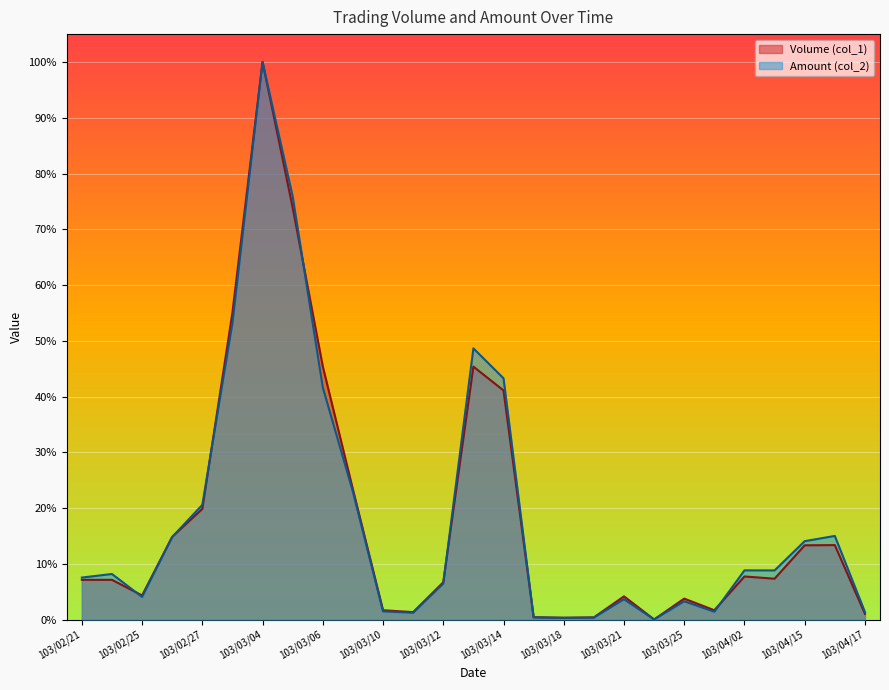

Reading left to right, what are all the values shown in this chart?

Volume (col_1): 103/02/21=7.1	103/02/24=7.1	103/02/25=4.3	103/02/26=14.8	103/02/27=19.9	103/03/03=55.1	103/03/04=100.0	103/03/05=73.9	103/03/06=45.4	103/03/07=23.4	103/03/10=1.7	103/03/11=1.3	103/03/12=6.7	103/03/13=45.4	103/03/14=41.1	103/03/17=0.4	103/03/18=0.3	103/03/19=0.4	103/03/21=4.2	103/03/24=0.0	103/03/25=3.8	103/03/26=1.7	103/04/02=7.7	103/04/03=7.3	103/04/15=13.3	103/04/16=13.4	103/04/17=1.0
Amount (col_2): 103/02/21=7.5	103/02/24=8.2	103/02/25=4.1	103/02/26=14.8	103/02/27=20.6	103/03/03=53.2	103/03/04=100.0	103/03/05=75.9	103/03/06=41.6	103/03/07=22.9	103/03/10=1.5	103/03/11=1.2	103/03/12=6.5	103/03/13=48.6	103/03/14=43.3	103/03/17=0.4	103/03/18=0.3	103/03/19=0.4	103/03/21=3.7	103/03/24=0.0	103/03/25=3.3	103/03/26=1.4	103/04/02=8.8	103/04/03=8.8	103/04/15=14.1	103/04/16=15.0	103/04/17=1.4